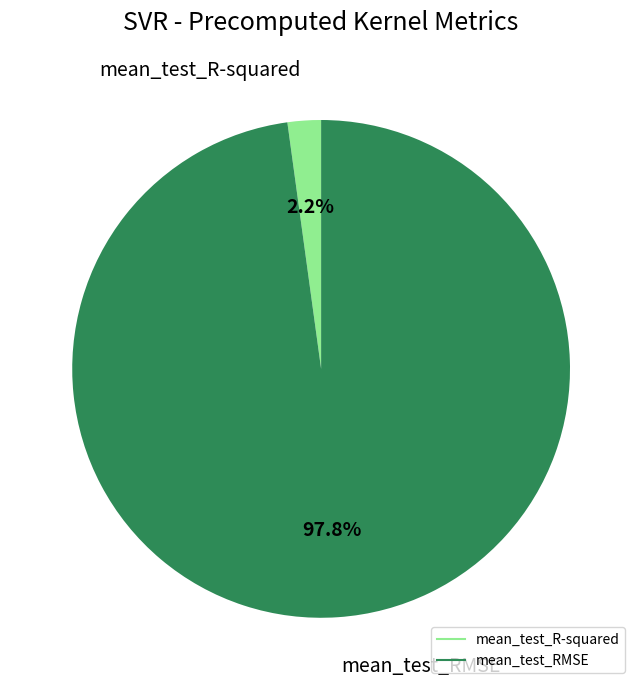

Does mean_test_R-squared account for over 50% of the chart?

No